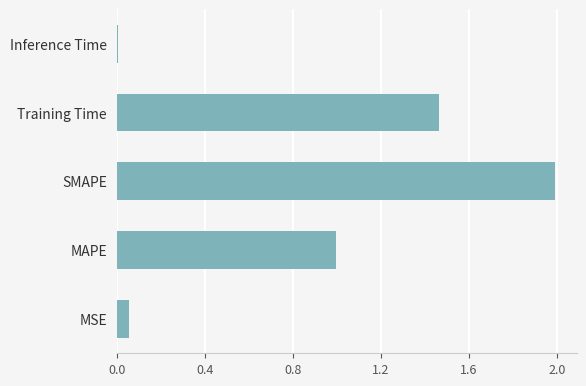

What is the difference between the second highest and second lowest values?

1.4